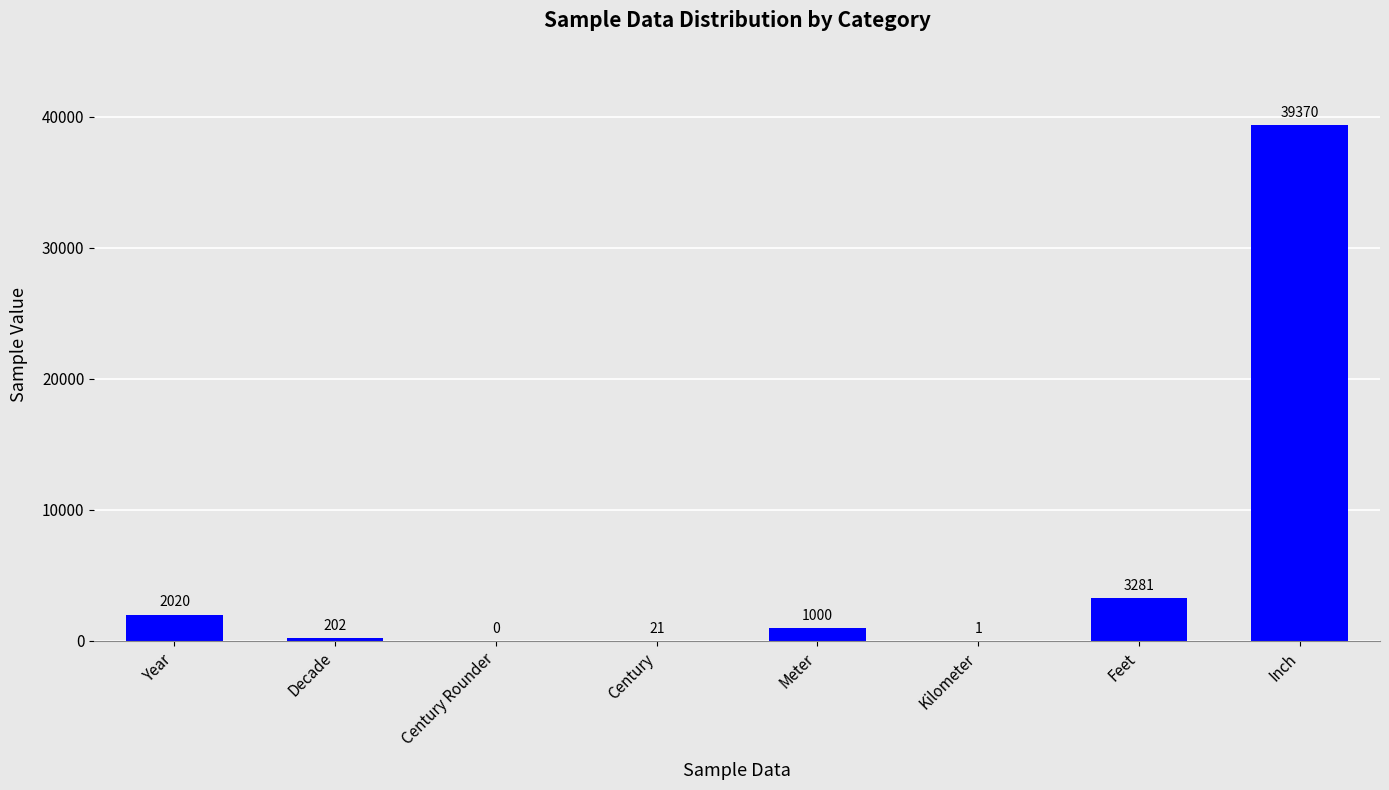

What is the sum of the values at Century and Feet?

3302